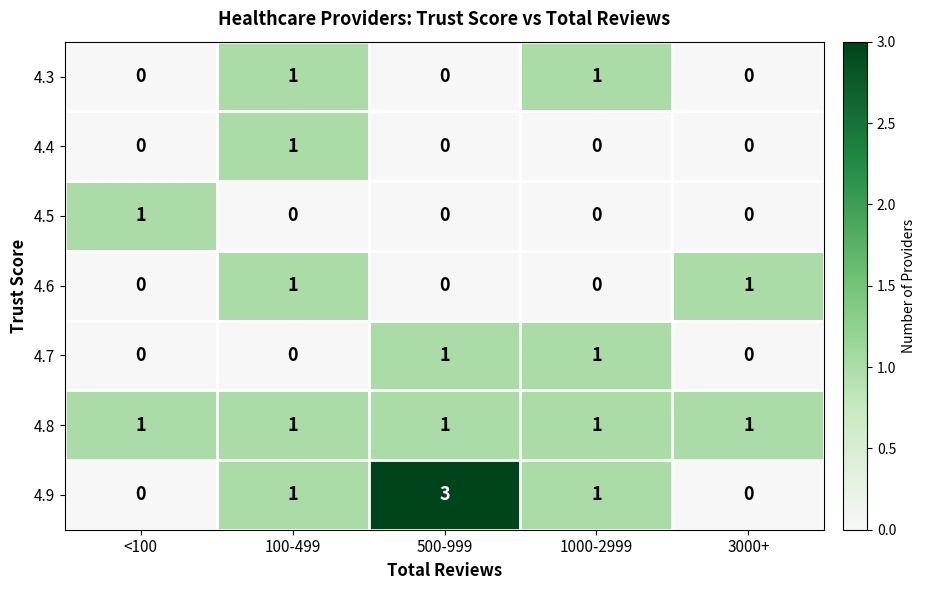

What is the sum of all 4.8 values?

5